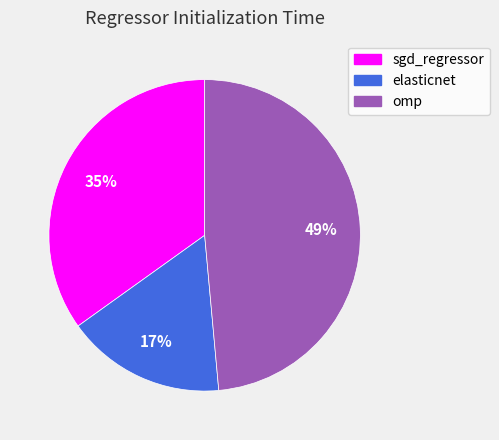

Is it true that omp is 43% of the pie?

False